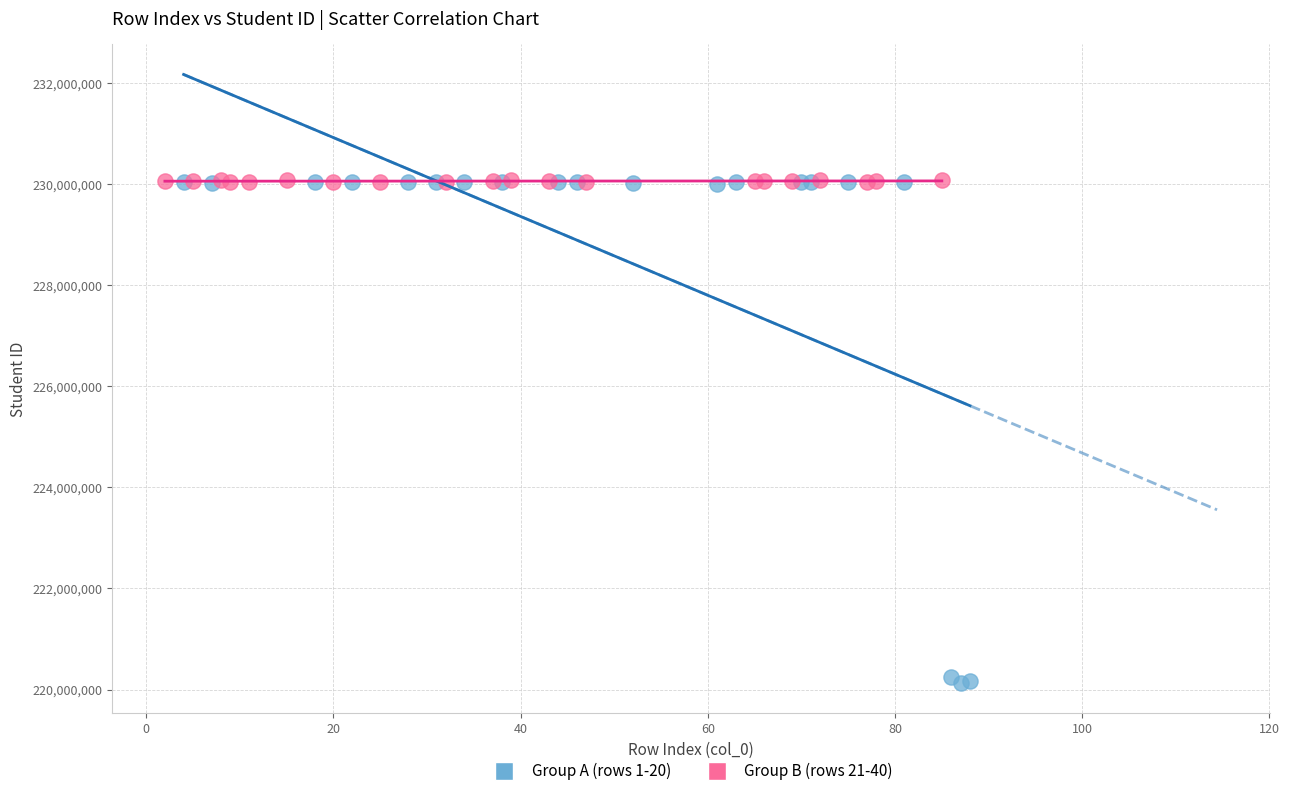

Which series has the largest Y range (max minus min)?

Group A (rows 1-20)